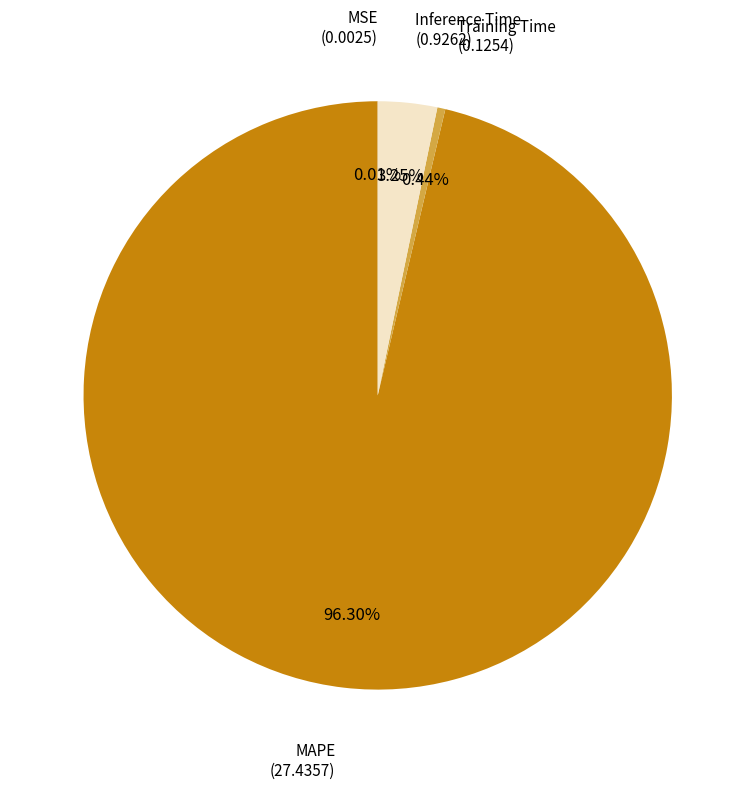

Does any single category account for the majority?

Yes